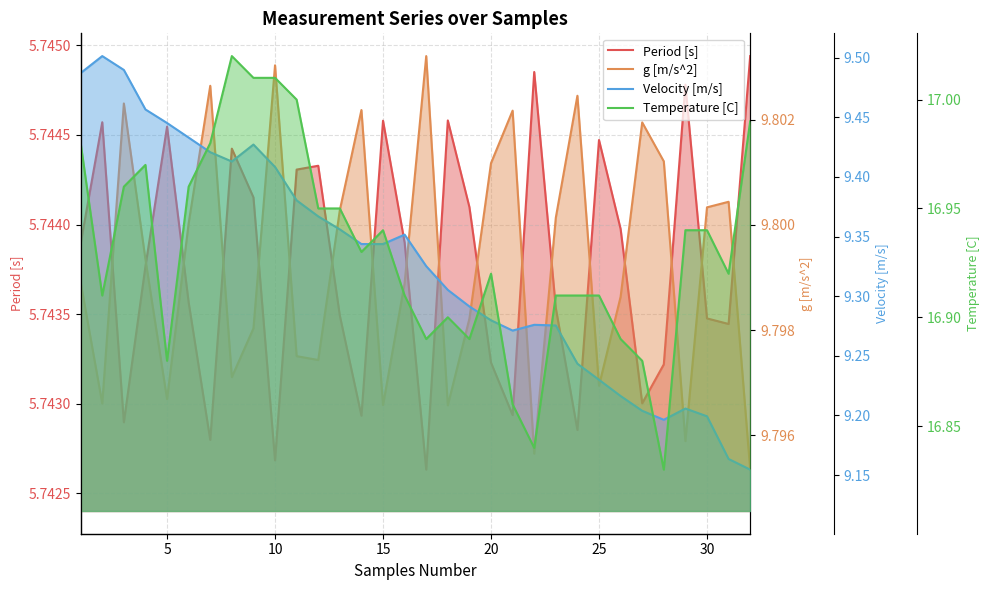

True or false: Period [s] has a value of 10.1 at 13.

False